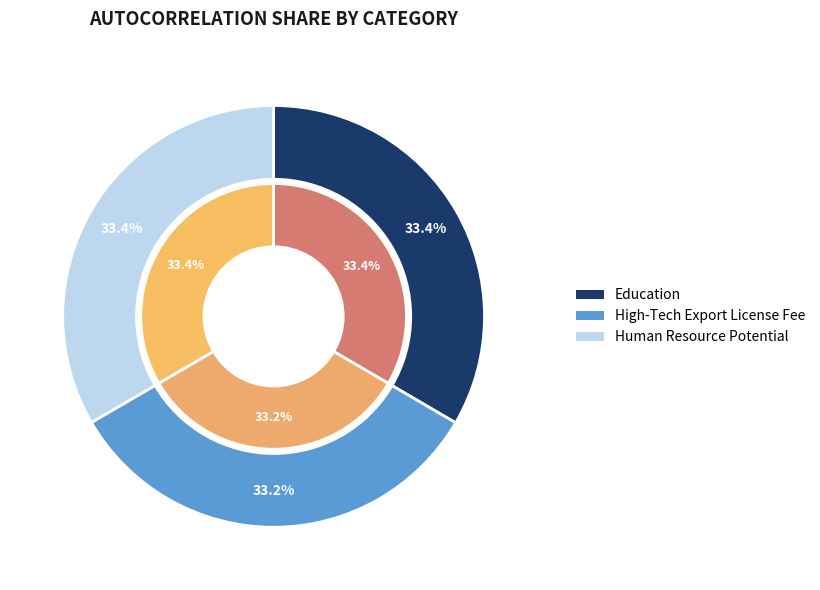

What percentage do Education and Human Resource Potential together represent?

66.8%